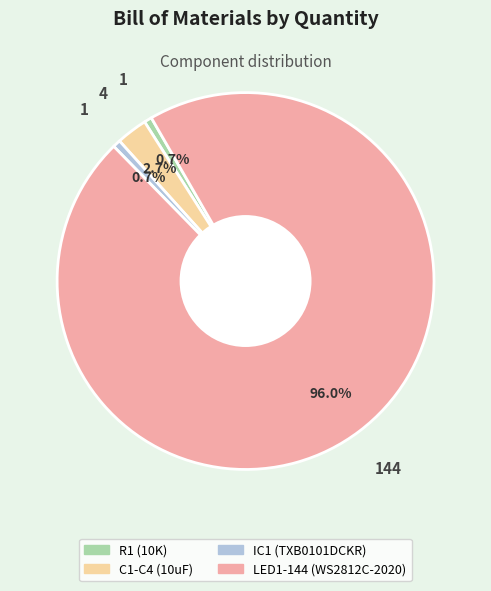

What percentage is NOT represented by R1 (10K)?

99.3%